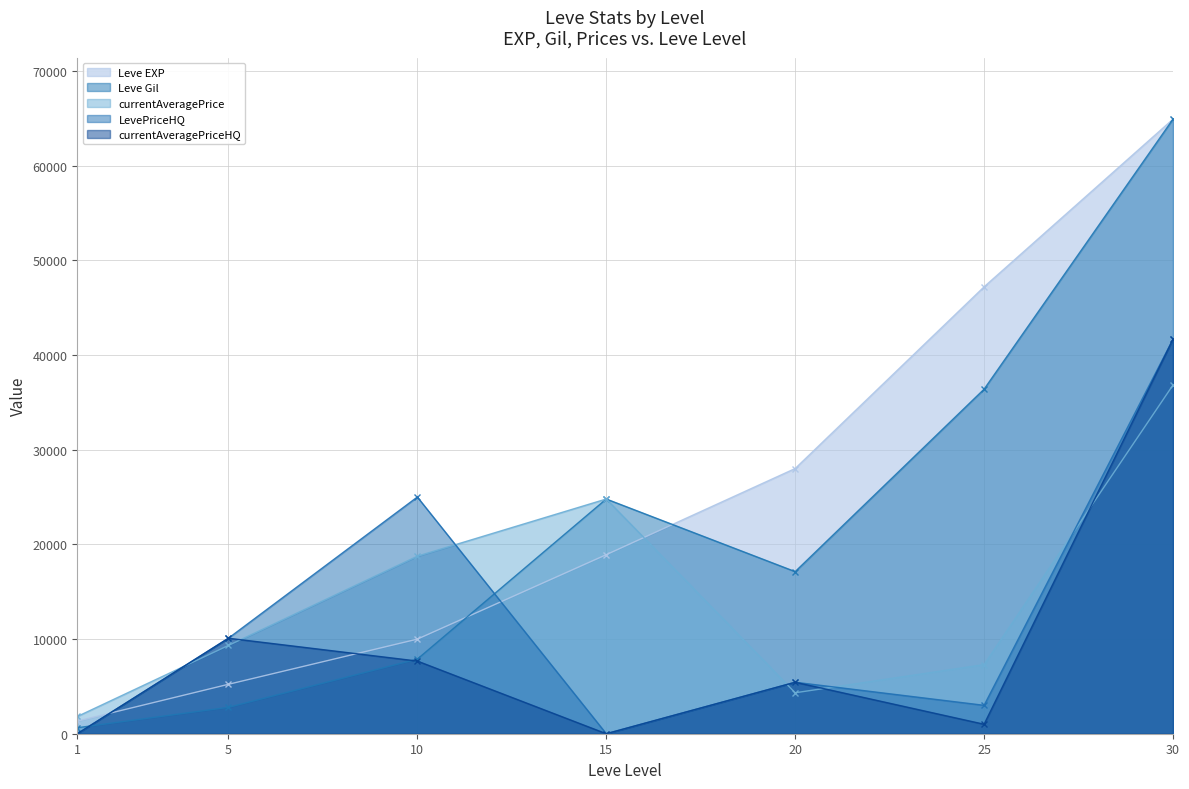

Which series has the largest total across all categories?

Leve EXP